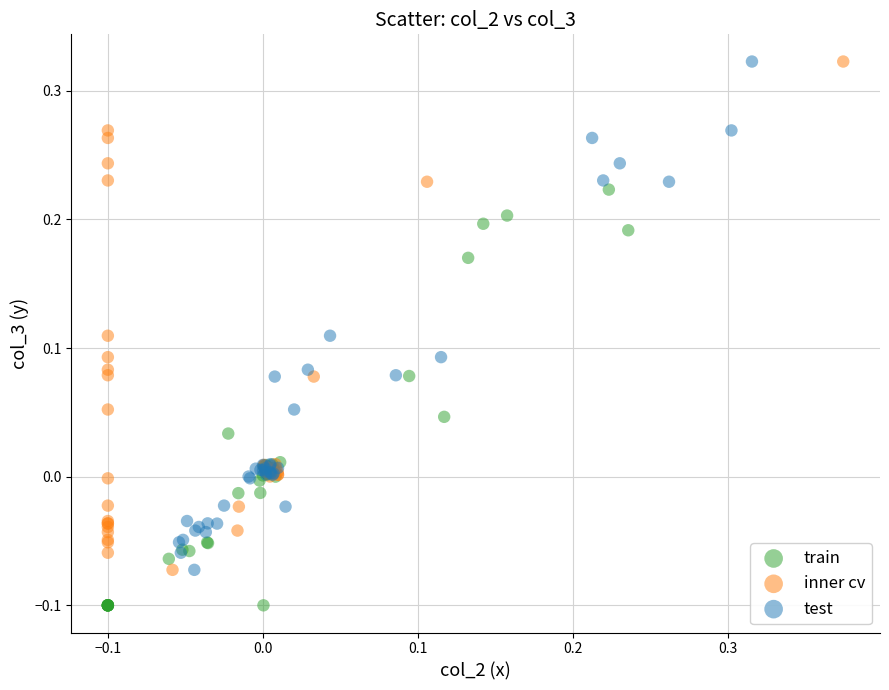

Which series reaches the minimum Y coordinate?

train